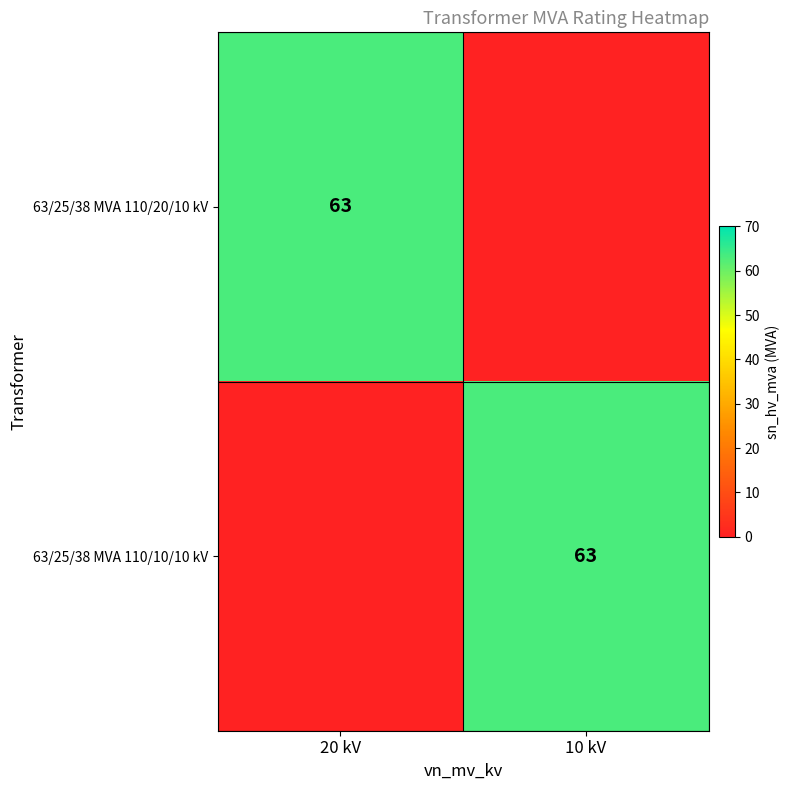

The value of 63/25/38 MVA 110/20/10 kV at 20 kV is 63. True or false?

True